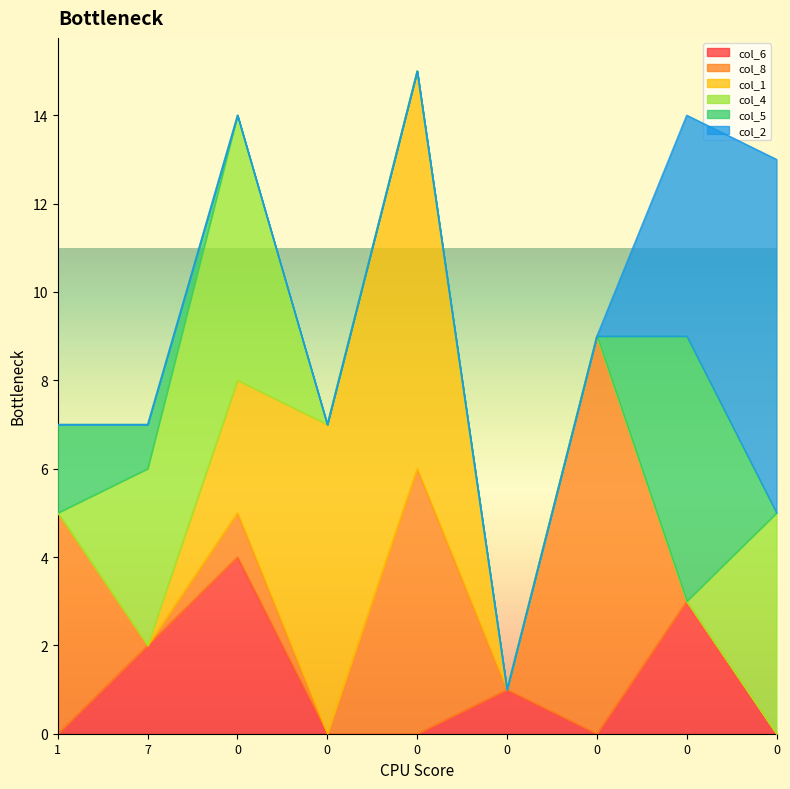

Which category has the lowest value in the col_8 series?

7